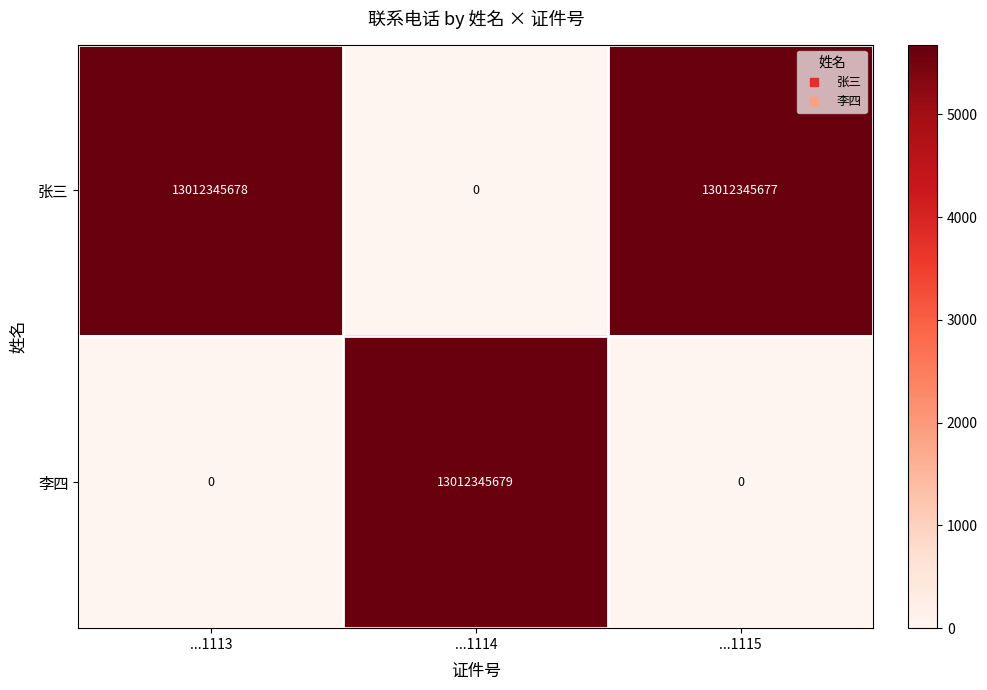

At which category is the sum across all series the highest?

...1114